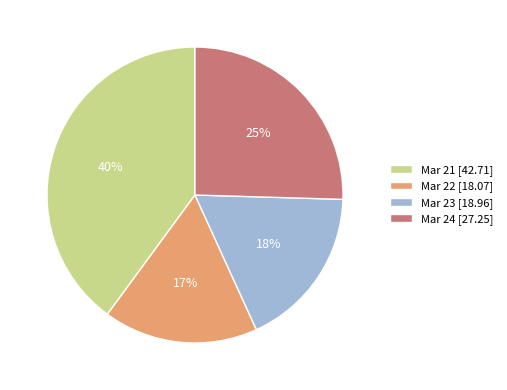

How many segments does this pie chart have?

4